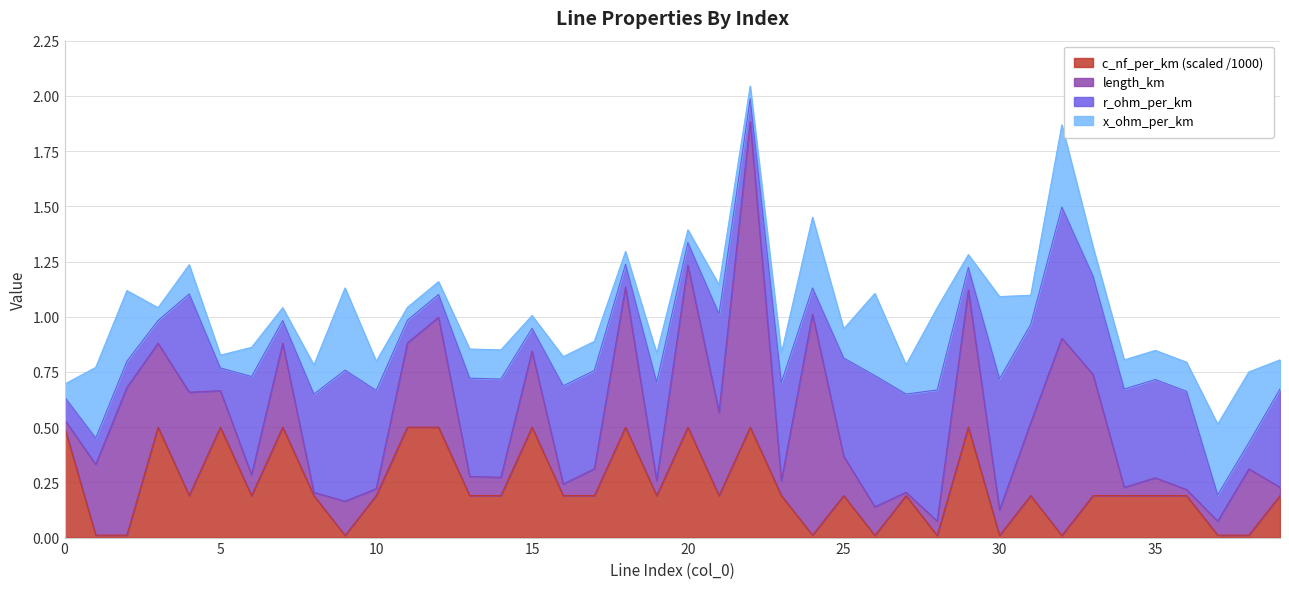

Reading left to right, extract all data points from this chart.

r_ohm_per_km: 0=0.1	1=0.1	2=0.1	3=0.1	4=0.4	5=0.1	6=0.4	7=0.1	8=0.4	9=0.6	10=0.4	11=0.1	12=0.1	13=0.4	14=0.4	15=0.1	16=0.4	17=0.4	18=0.1	19=0.4	20=0.1	21=0.4	22=0.1	23=0.4	24=0.1	25=0.4	26=0.6	27=0.4	28=0.6	29=0.1	30=0.6	31=0.4	32=0.6	33=0.4	34=0.4	35=0.4	36=0.4	37=0.1	38=0.1	39=0.4
x_ohm_per_km: 0=0.1	1=0.3	2=0.3	3=0.1	4=0.1	5=0.1	6=0.1	7=0.1	8=0.1	9=0.4	10=0.1	11=0.1	12=0.1	13=0.1	14=0.1	15=0.1	16=0.1	17=0.1	18=0.1	19=0.1	20=0.1	21=0.1	22=0.1	23=0.1	24=0.3	25=0.1	26=0.4	27=0.1	28=0.4	29=0.1	30=0.4	31=0.1	32=0.4	33=0.1	34=0.1	35=0.1	36=0.1	37=0.3	38=0.3	39=0.1
length_km: 0=0.0	1=0.3	2=0.7	3=0.4	4=0.5	5=0.2	6=0.1	7=0.4	8=0.0	9=0.2	10=0.0	11=0.4	12=0.5	13=0.1	14=0.1	15=0.3	16=0.1	17=0.1	18=0.6	19=0.1	20=0.7	21=0.4	22=1.4	23=0.1	24=1.0	25=0.2	26=0.1	27=0.0	28=0.1	29=0.6	30=0.1	31=0.3	32=0.9	33=0.5	34=0.0	35=0.1	36=0.0	37=0.1	38=0.3	39=0.0
c_nf_per_km_scaled: 0=0.5	1=0.0	2=0.0	3=0.5	4=0.2	5=0.5	6=0.2	7=0.5	8=0.2	9=0.0	10=0.2	11=0.5	12=0.5	13=0.2	14=0.2	15=0.5	16=0.2	17=0.2	18=0.5	19=0.2	20=0.5	21=0.2	22=0.5	23=0.2	24=0.0	25=0.2	26=0.0	27=0.2	28=0.0	29=0.5	30=0.0	31=0.2	32=0.0	33=0.2	34=0.2	35=0.2	36=0.2	37=0.0	38=0.0	39=0.2